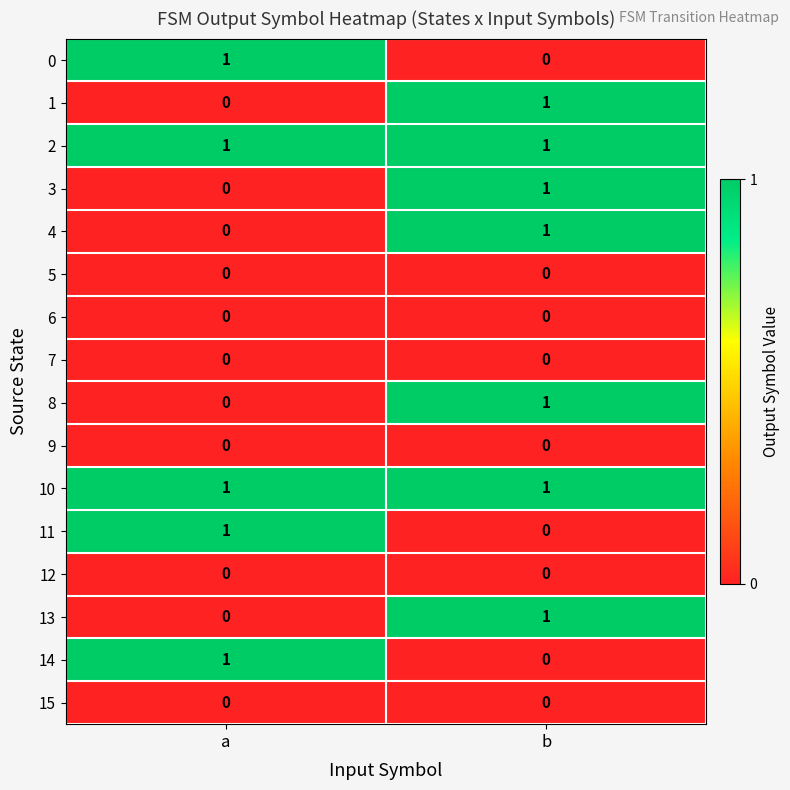

At which category is the sum across all series the highest?

b